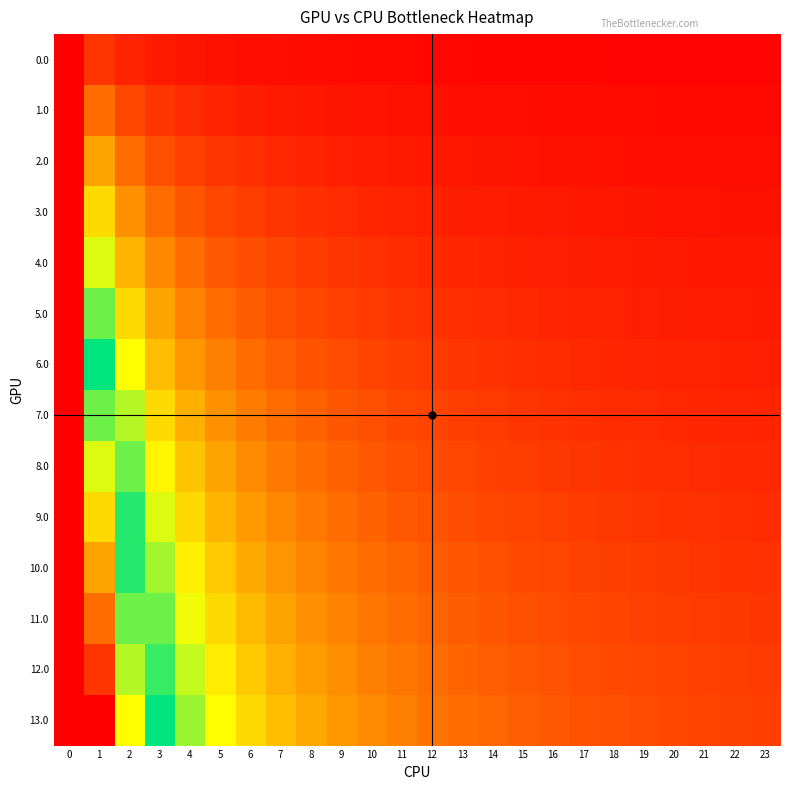

What is the total value across all series at 13?

1.1